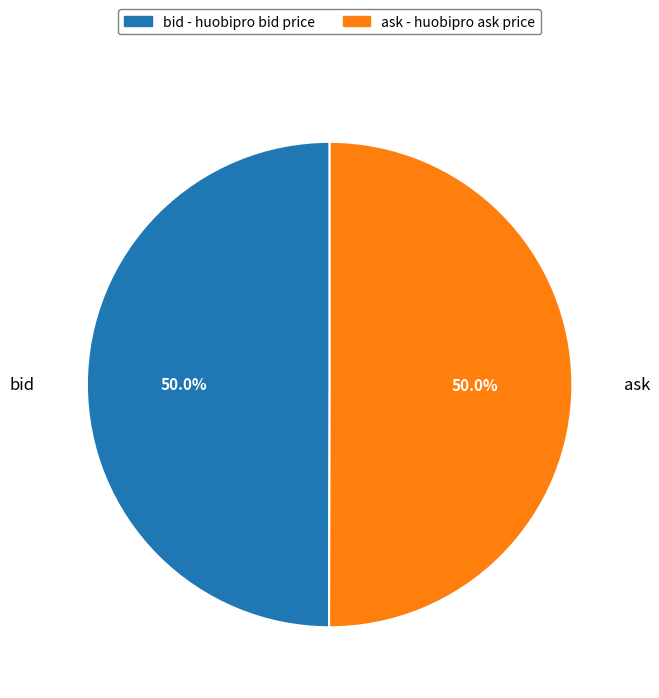

Approximately how many times larger is the value at ask compared to bid?

1.0